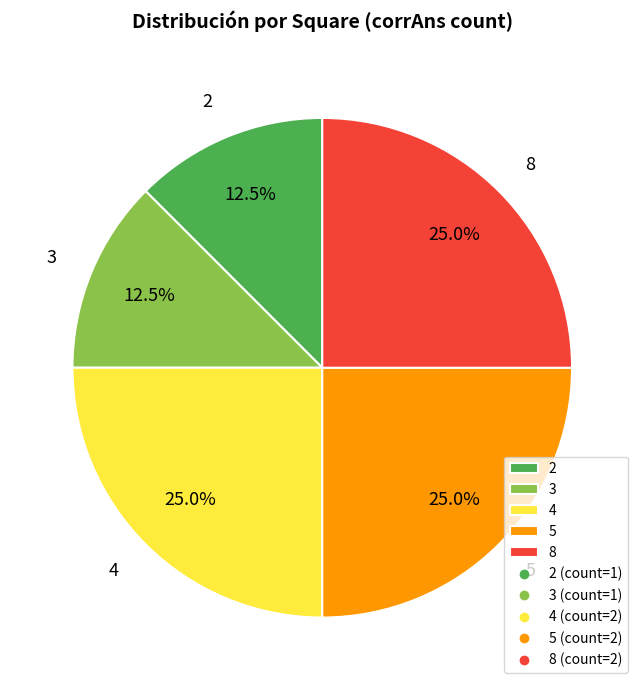

How many slices are in this pie chart?

5